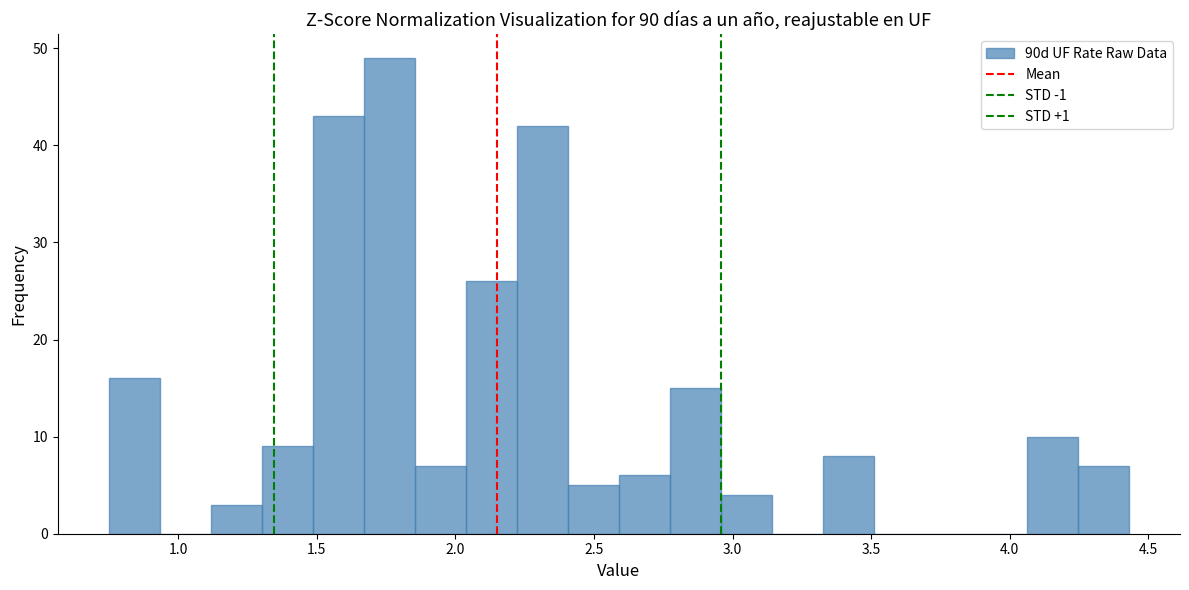

Read against the x-axis, roughly where is the centre of the tallest bar?

1.75